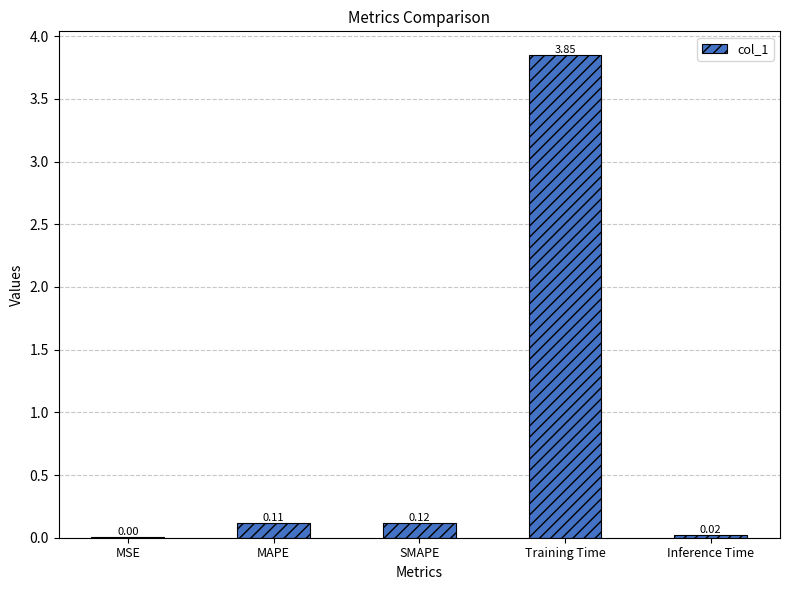

Which category has the highest value across all series?

Training Time